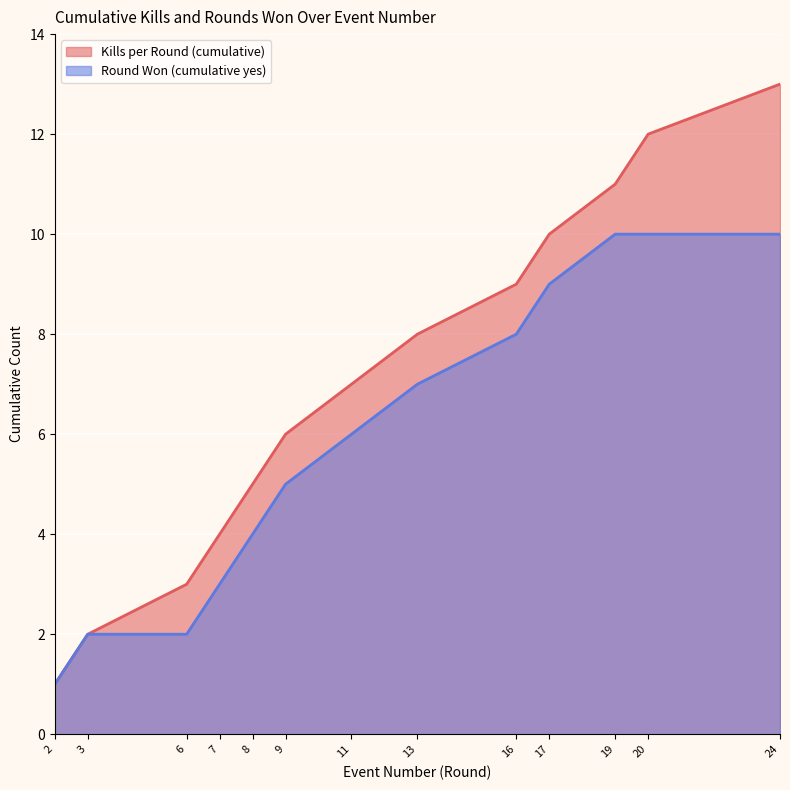

Reading right to left, transcribe all the data shown in this chart.

Kills per Round (cumulative): 24=13	20=12	19=11	17=10	16=9	13=8	11=7	9=6	8=5	7=4	6=3	3=2	2=1
Round Won (cumulative yes): 24=10	20=10	19=10	17=9	16=8	13=7	11=6	9=5	8=4	7=3	6=2	3=2	2=1